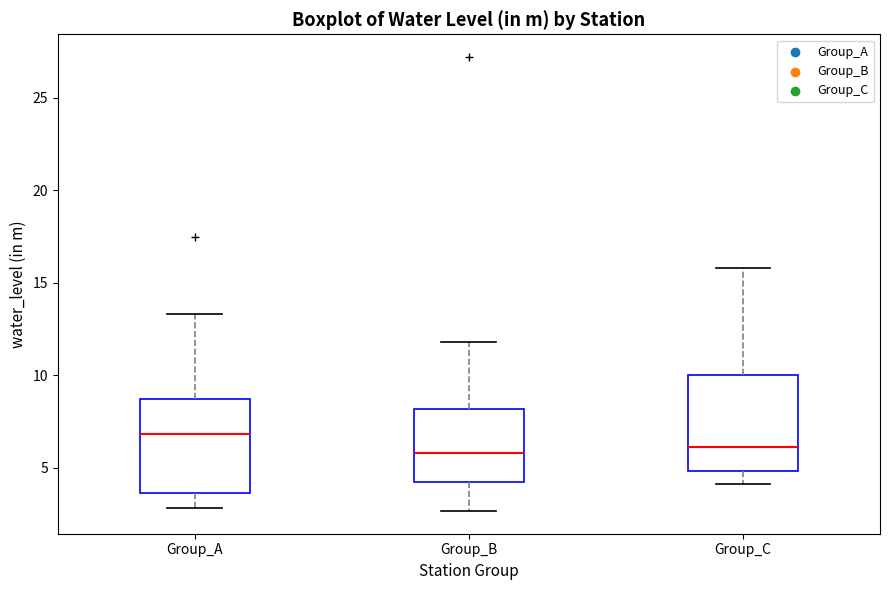

Reading left to right, transcribe this box plot: for each box, give where its median line is, the range the box spans, and where its two whiskers end, as read against the y-axis. The values are not printed on the chart, so give them approximately, as read against the axis.

Group_A: median 7.0, box 3.5 to 8.5, whiskers 3.0 to 13.5
Group_B: median 6.0, box 4.0 to 8.0, whiskers 2.5 to 12.0
Group_C: median 6.0, box 5.0 to 10.0, whiskers 4.0 to 16.0